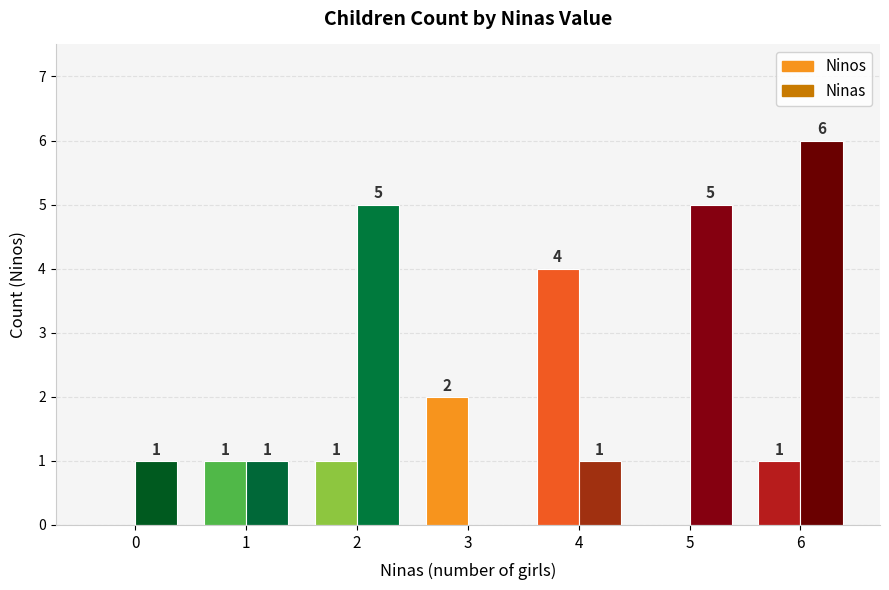

At which category is the sum across all series the highest?

6